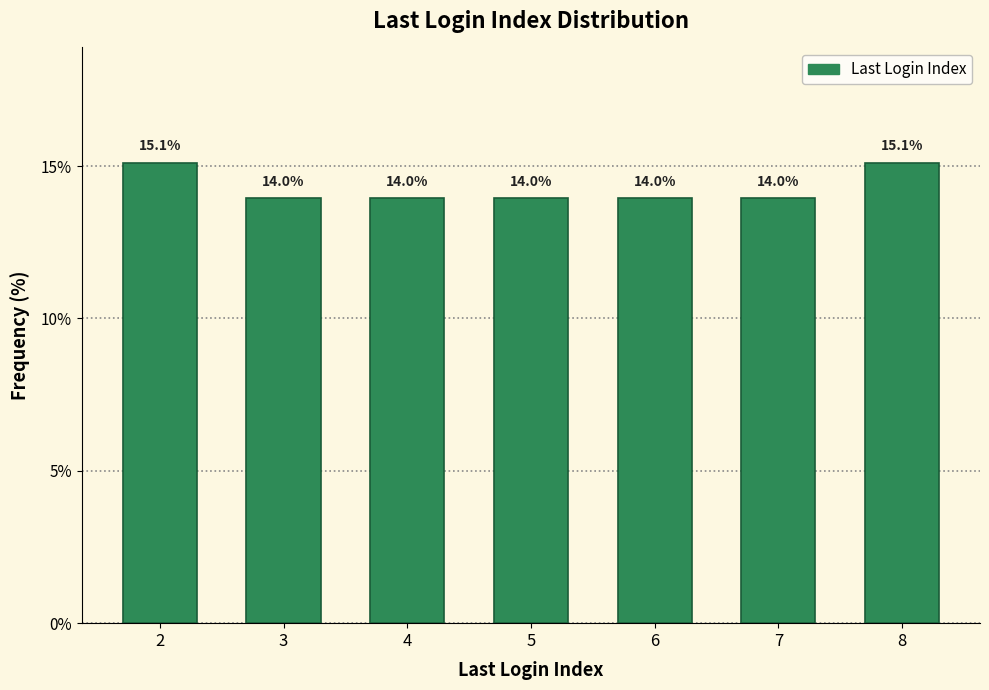

Reading right to left, extract all data points from this chart.

8=15.1	7=14.0	6=14.0	5=14.0	4=14.0	3=14.0	2=15.1